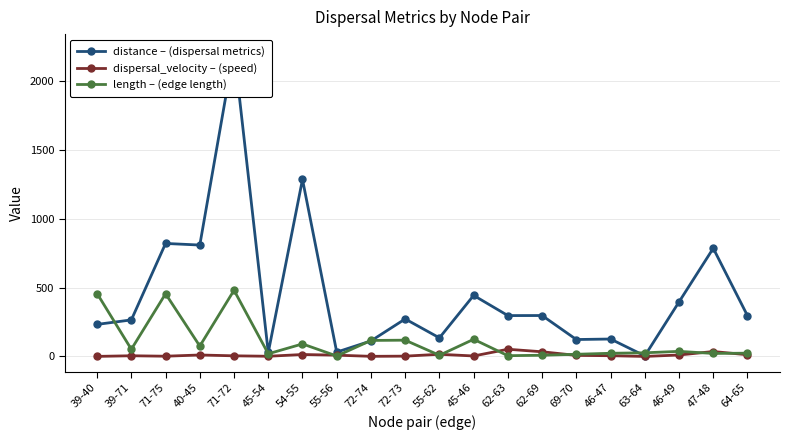

How many lines are shown in the chart?

3